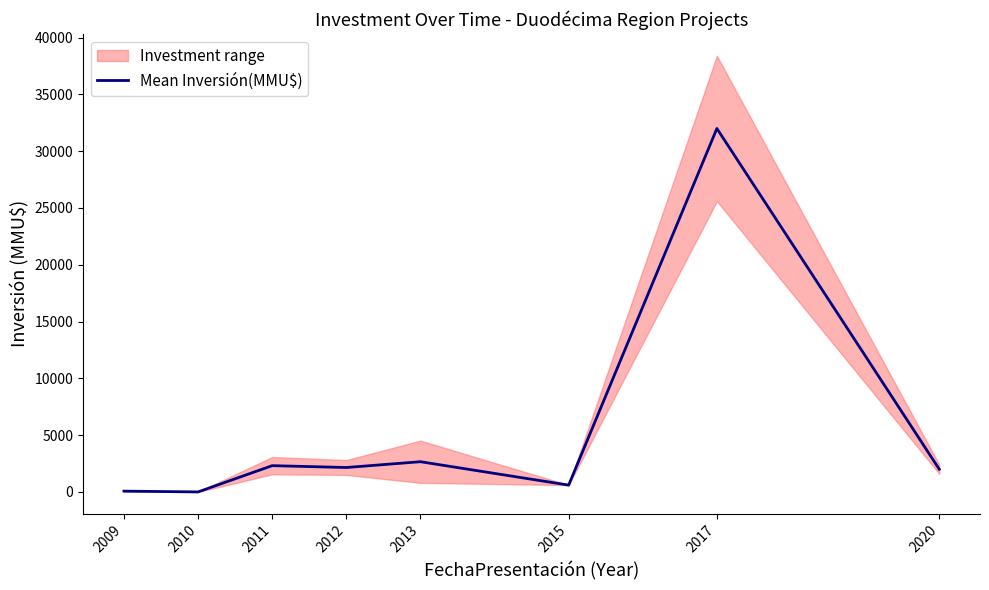

Which label corresponds to the largest value in the chart?

2017